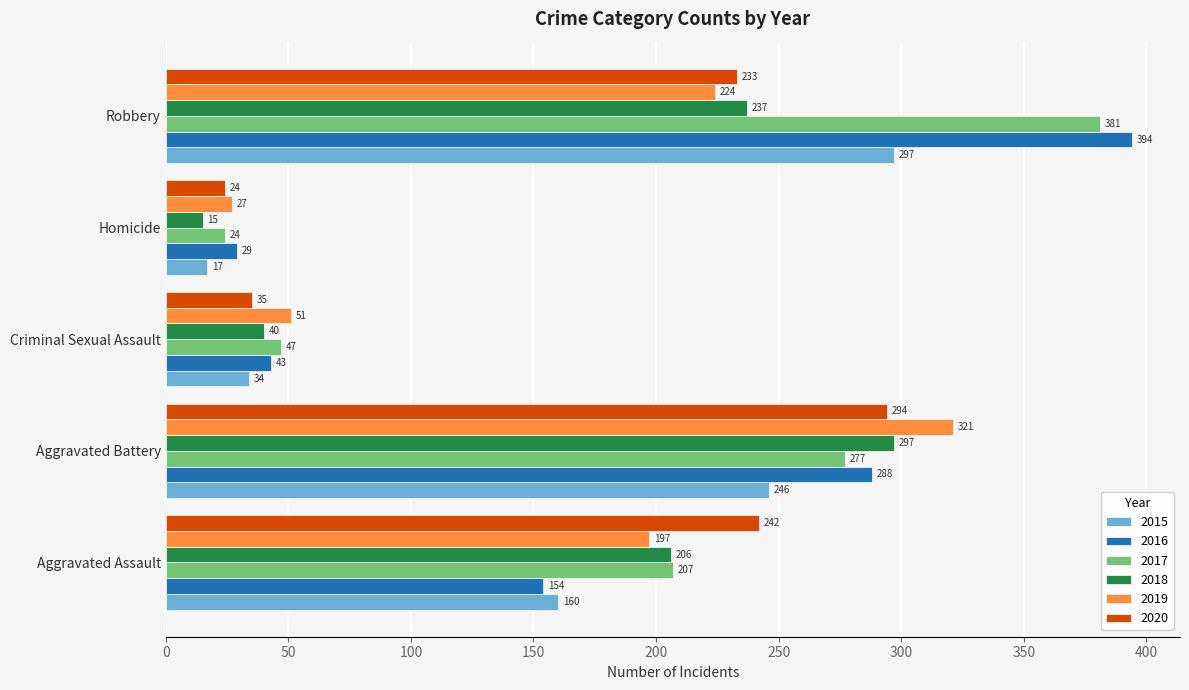

What is the total value across all series at Aggravated Battery?

1723